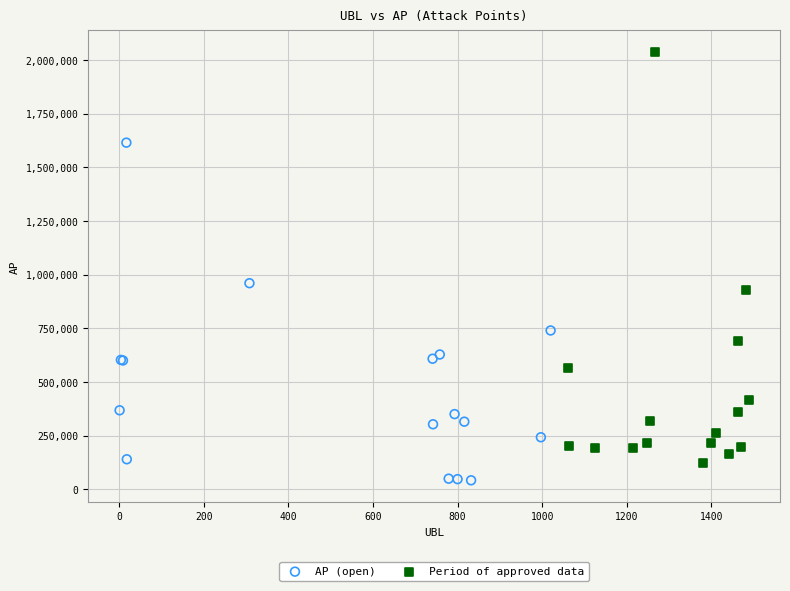

Which series contains the highest Y value?

Period of approved data